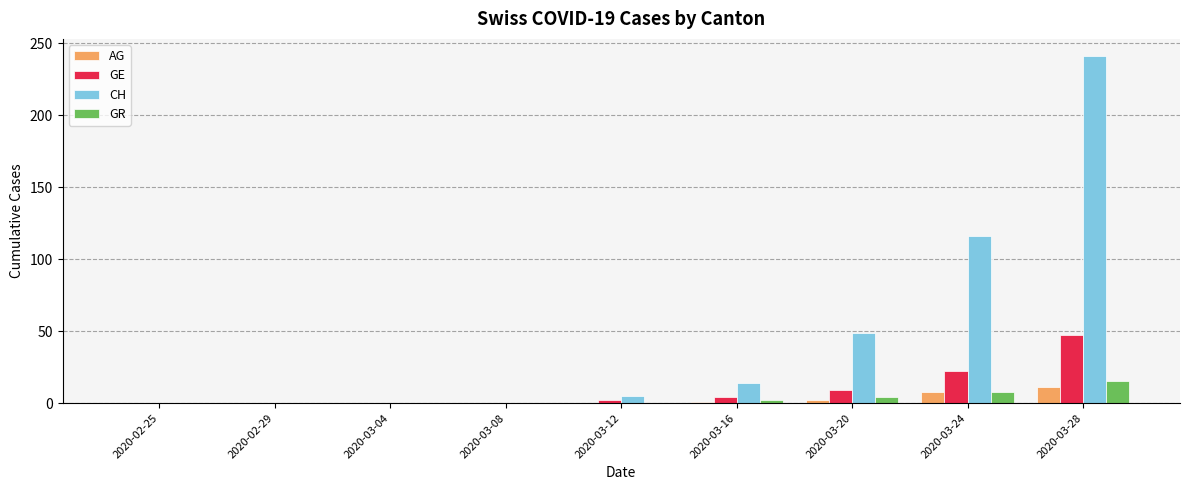

What is the difference between the CH values at 2020-03-04 and 2020-03-28?

241